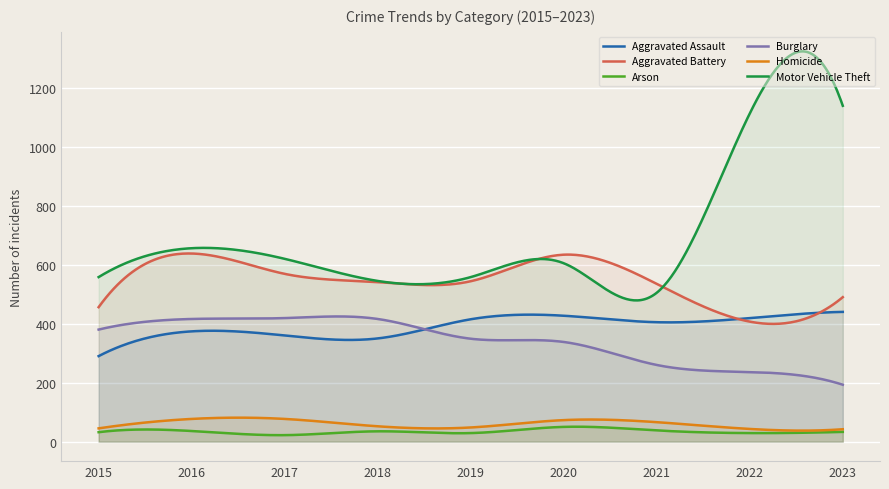

True or false: Burglary and Motor Vehicle Theft cross at least once.

False